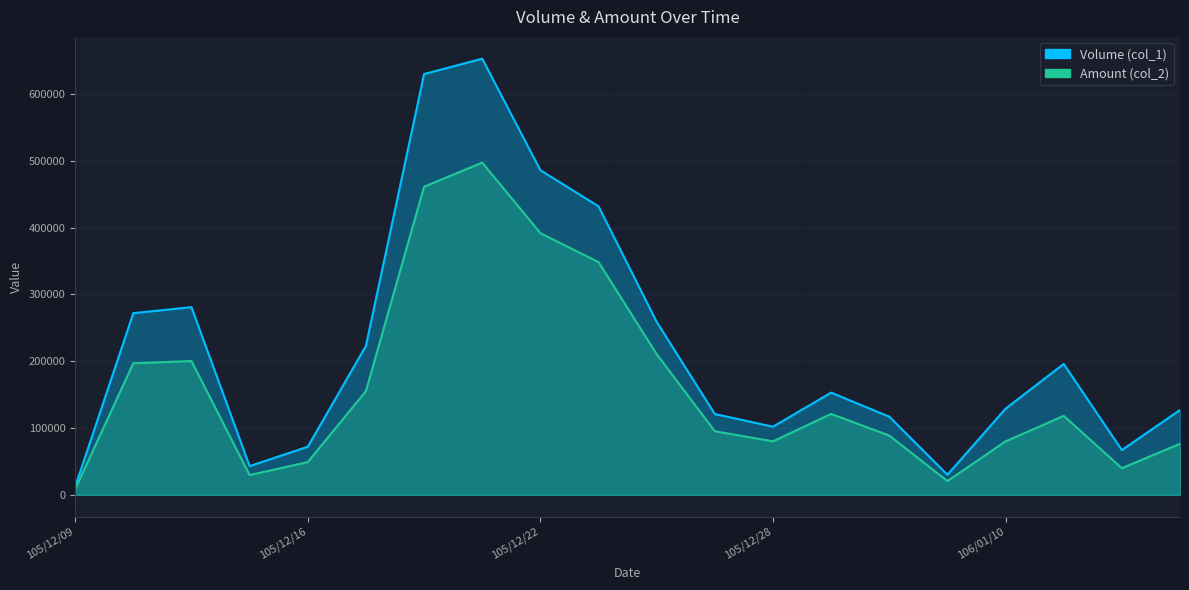

The value of Volume (col_1) at 105/12/12 is 272000. True or false?

True